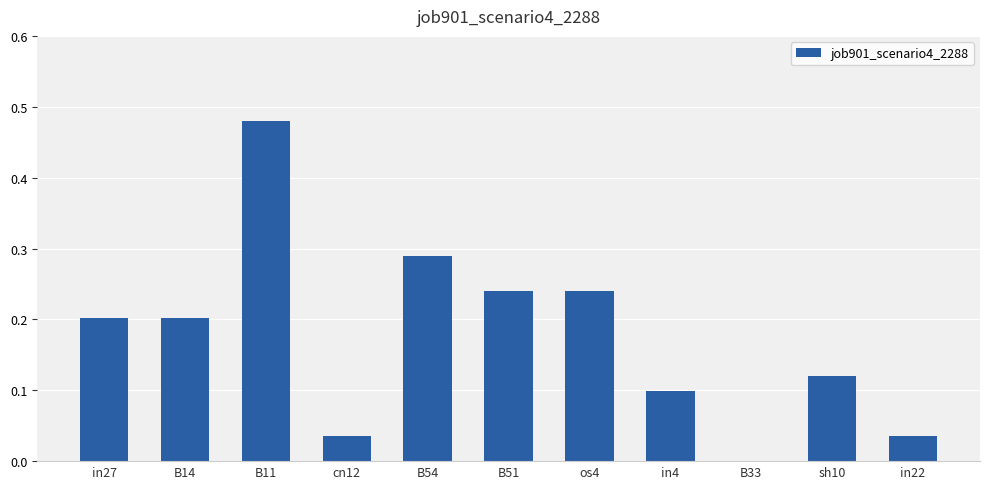

At which category does the chart reach its peak across all series?

B11